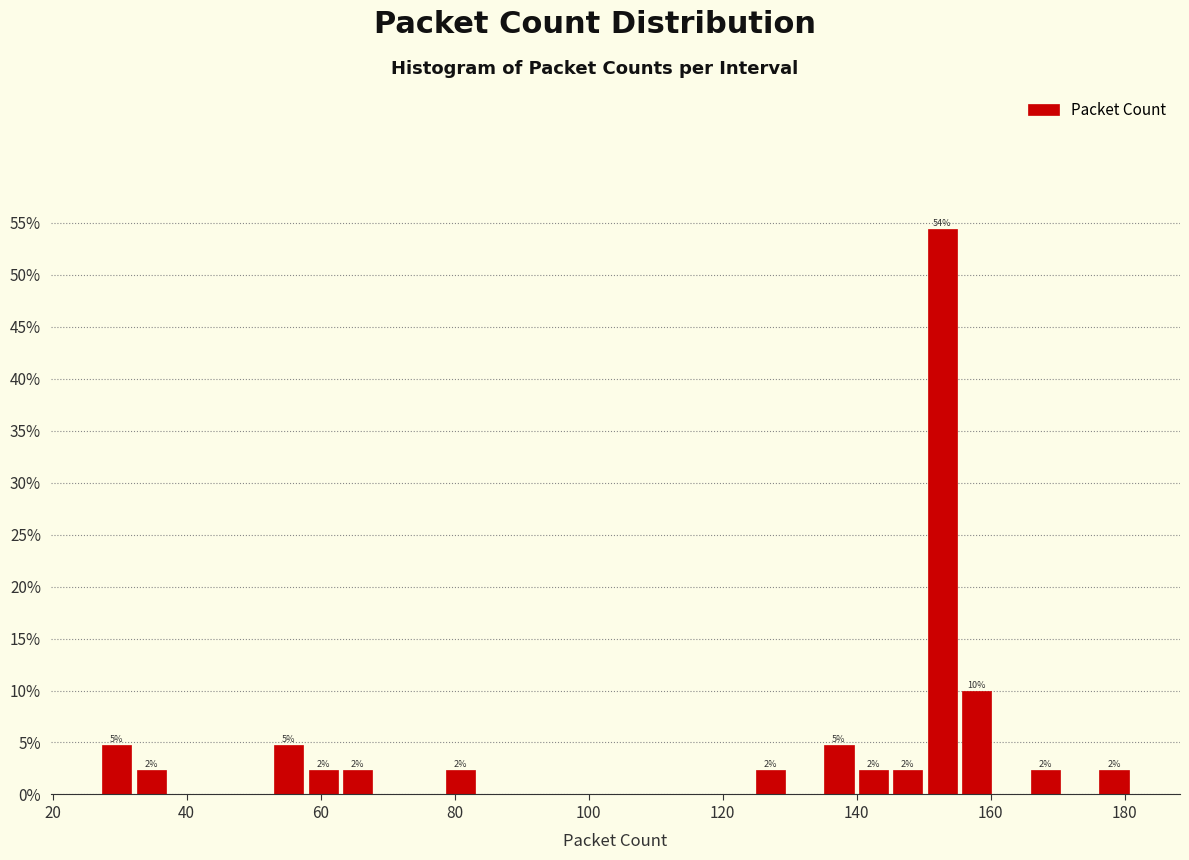

Read against the x-axis, roughly where is the centre of the tallest bar?

152